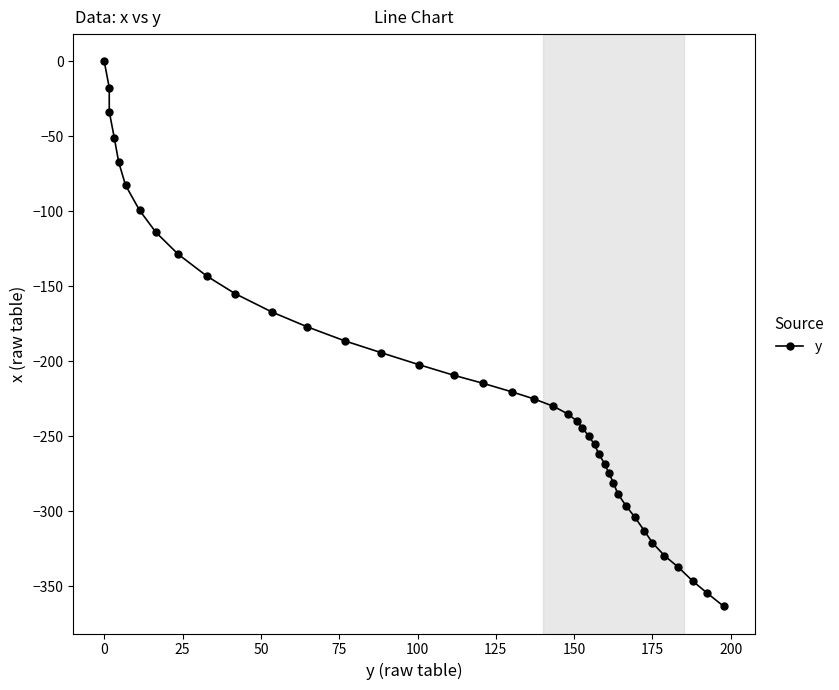

Does the chart have visible grid lines?

No